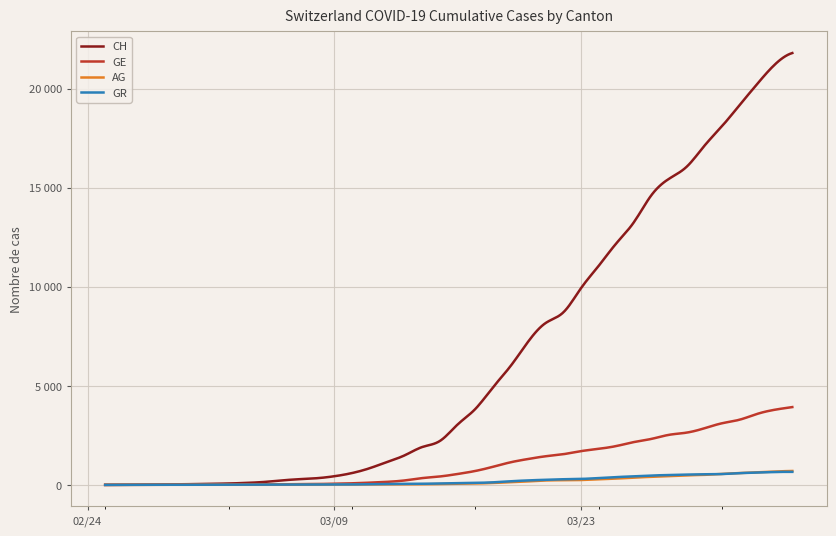

What are all the series names shown in the legend?

CH, GE, AG, GR